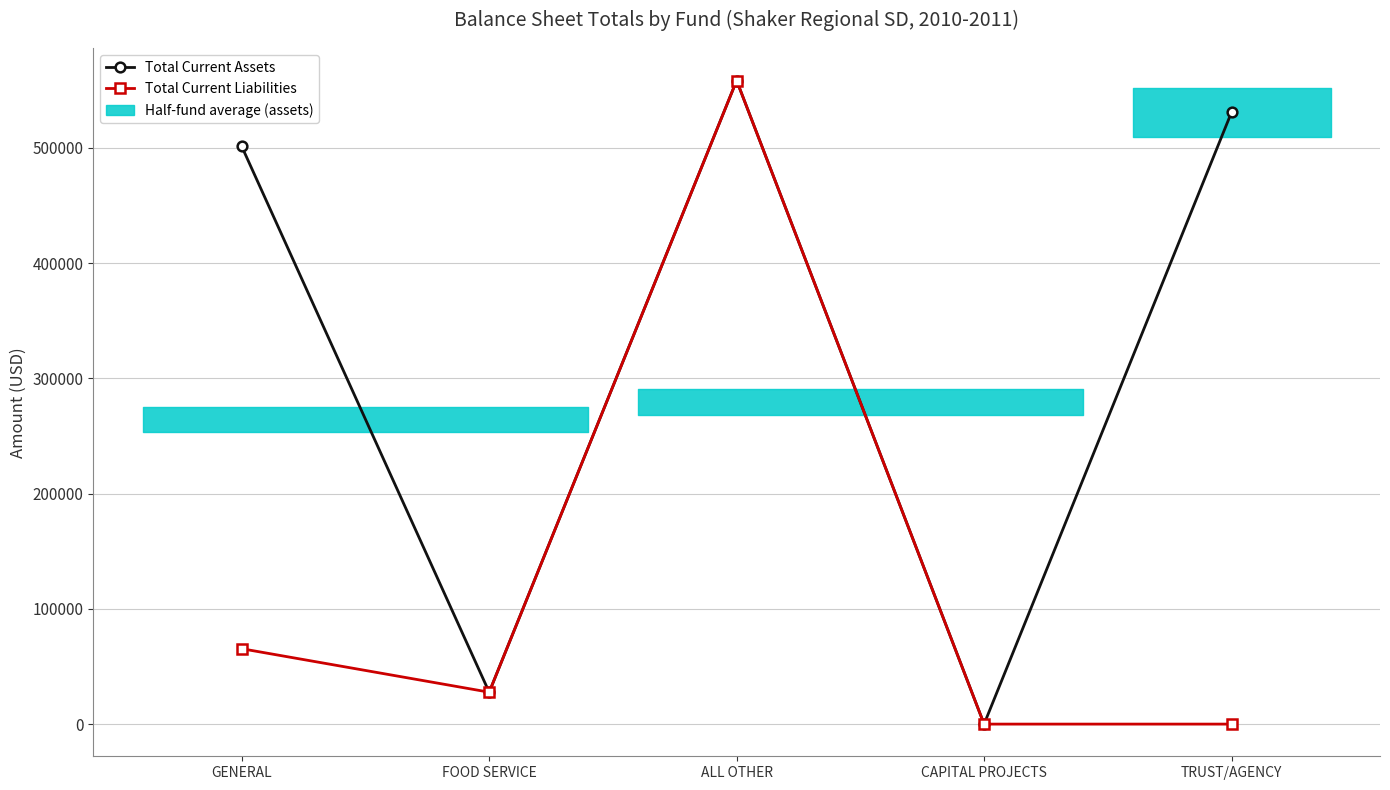

Reading right to left, transcribe all the data shown in this chart.

Total Current Assets: TRUST/AGENCY=530935.1	CAPITAL PROJECTS=0.0	ALL OTHER=558449.9	FOOD SERVICE=27694.3	GENERAL=501265.2
Total Current Liabilities: TRUST/AGENCY=0.0	CAPITAL PROJECTS=0.0	ALL OTHER=558449.9	FOOD SERVICE=27694.3	GENERAL=65413.2